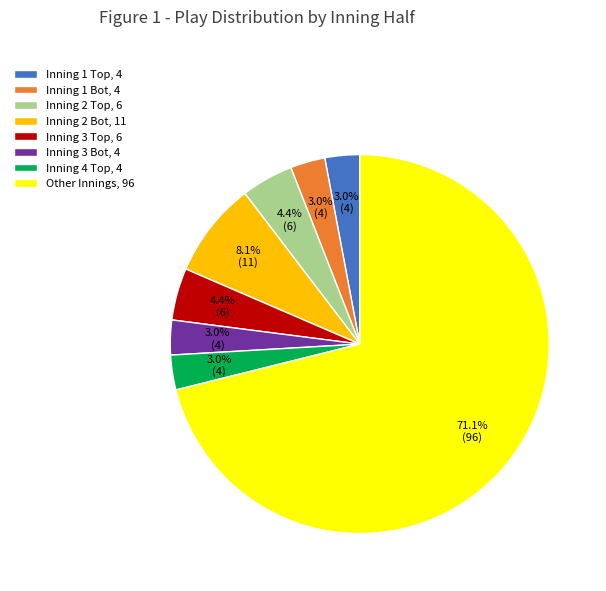

Is there any slice that represents more than half of the pie?

Yes